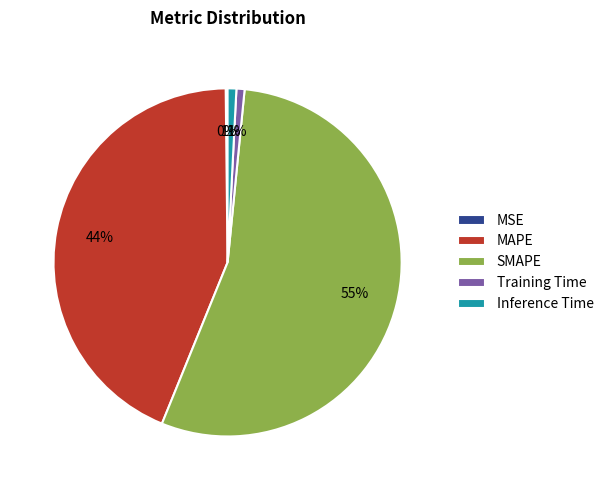

Which has a higher value, SMAPE or Training Time?

SMAPE